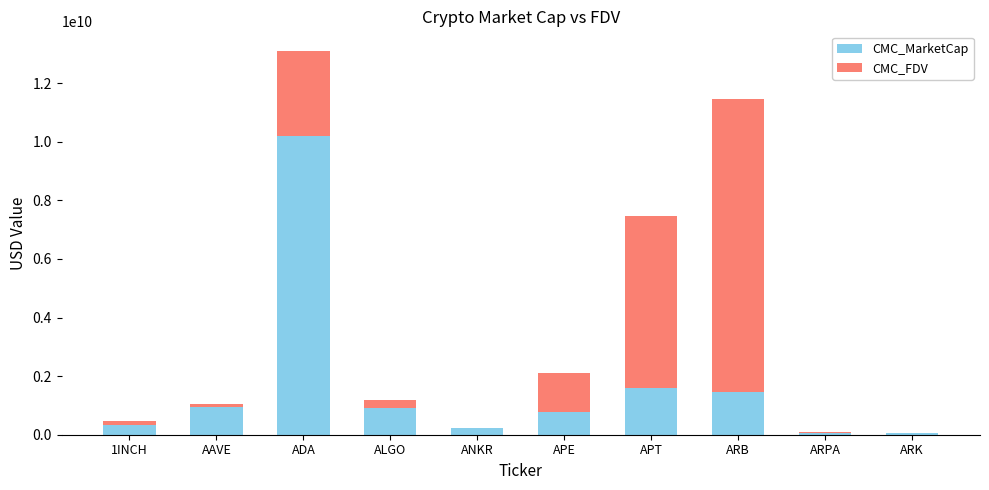

True or false: CMC_MarketCap has a value of 1216810445.6 at APE.

False